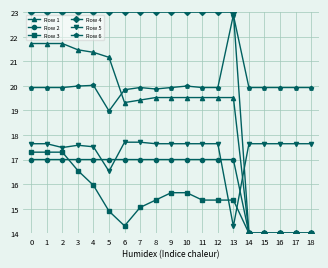

True or false: Row 4 has a value of 20.9 at 18.

False